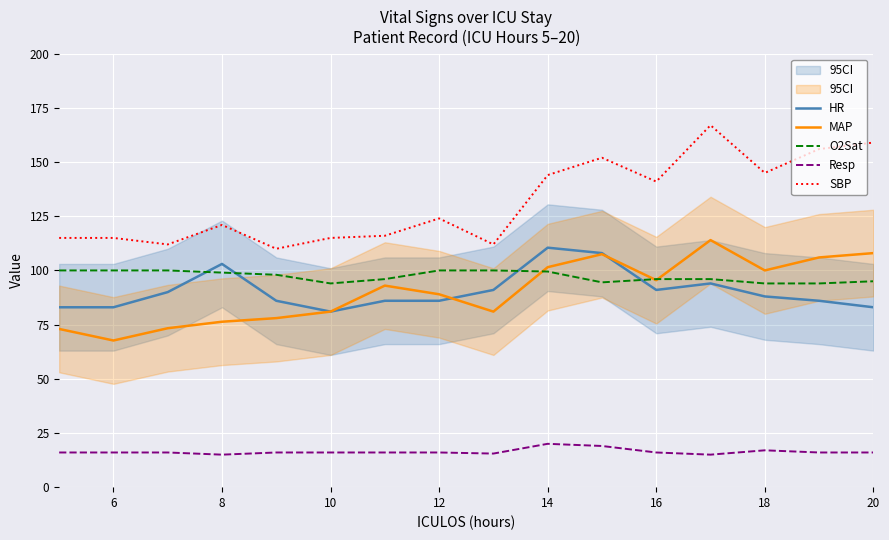

The value of SBP at 20 is 54.5. True or false?

False